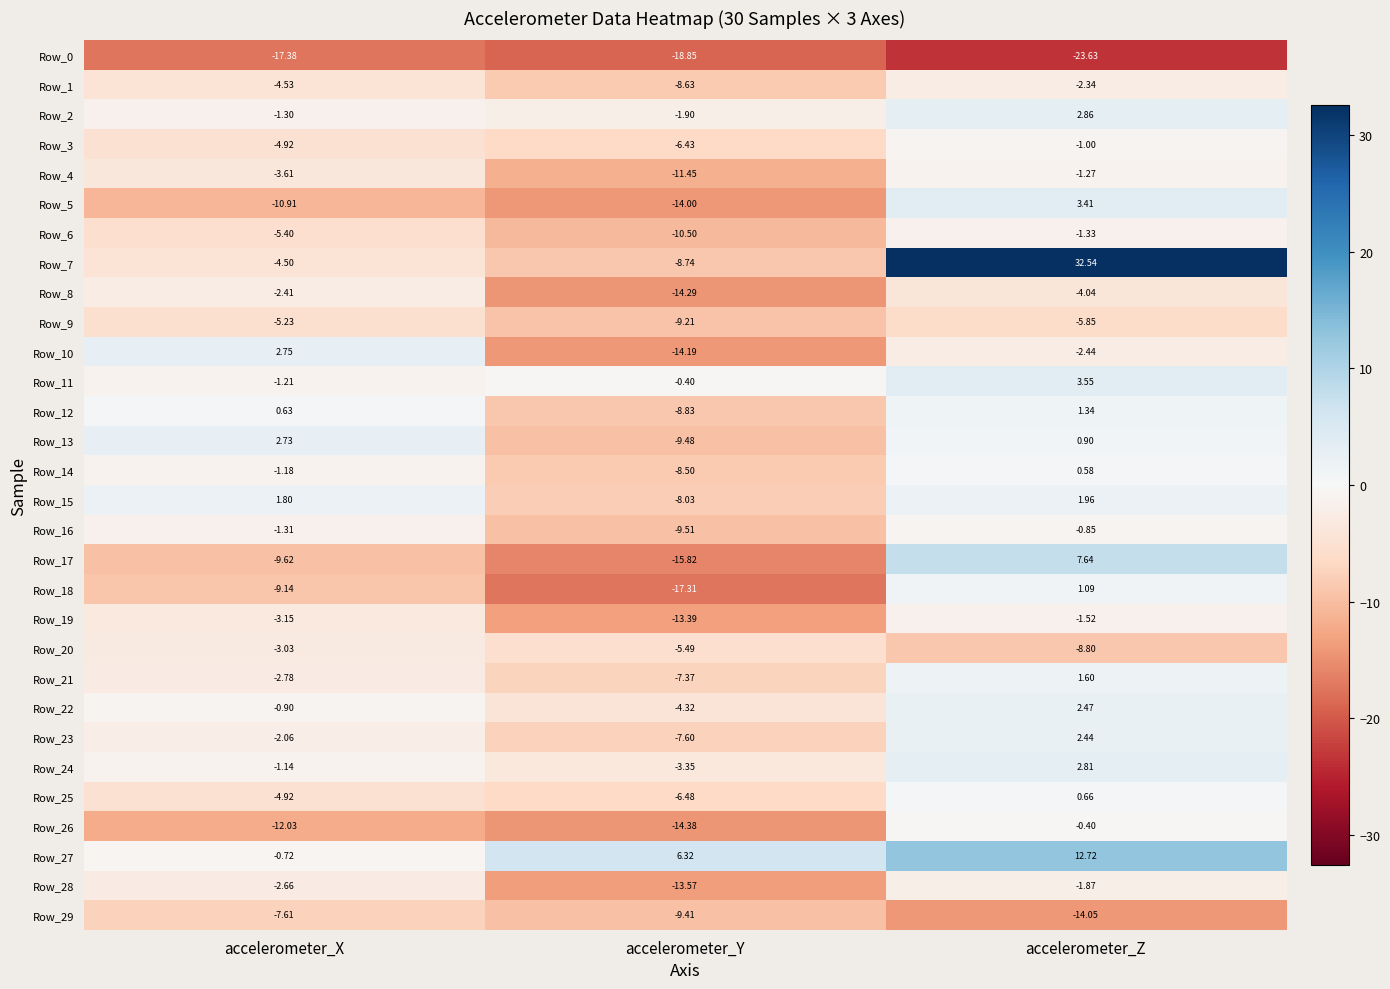

Is the value of Row_27 at accelerometer_Z greater than the value of Row_20 at accelerometer_Y?

Yes